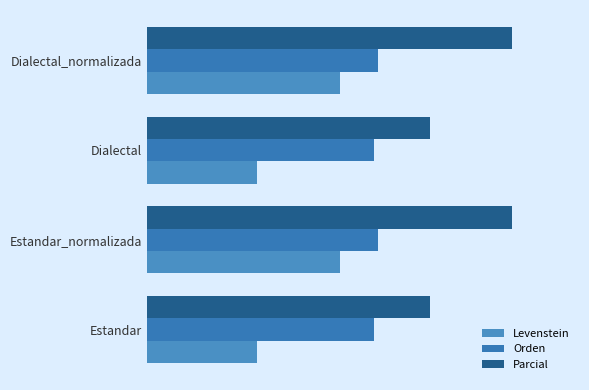

List the series in order of their peak value, highest first.

Parcial, Orden, Levenstein